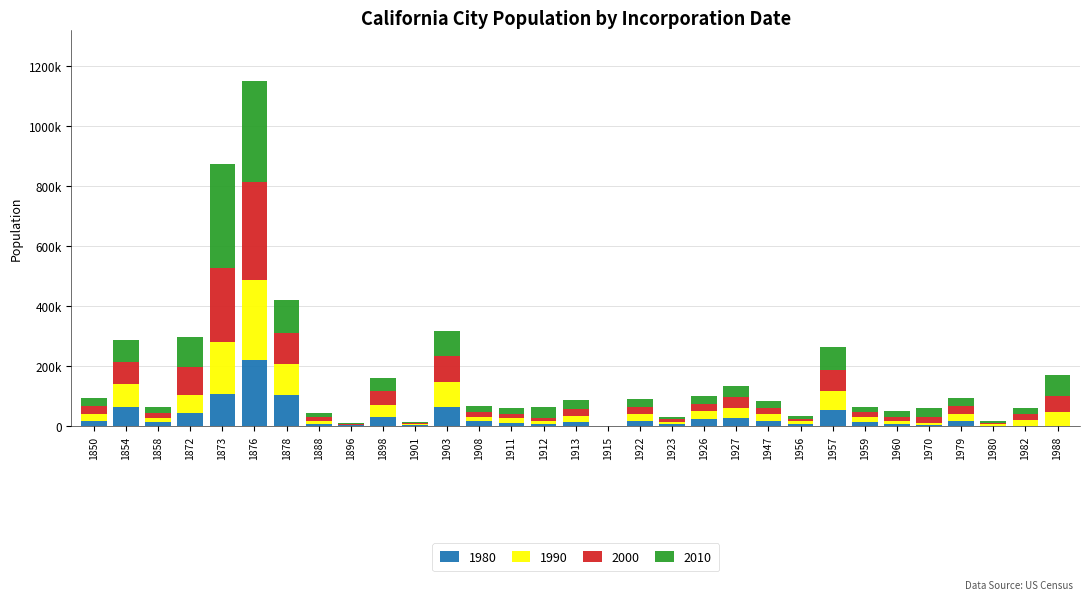

Are the bars grouped side by side (vs. stacked)?

No